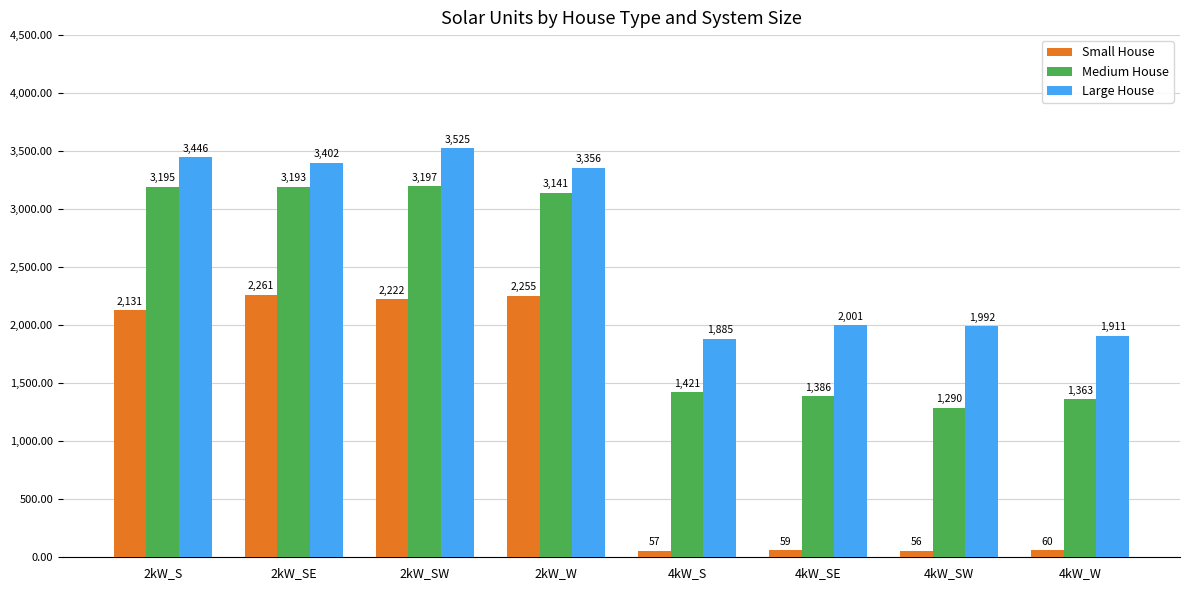

How many bars are there in each group?

3